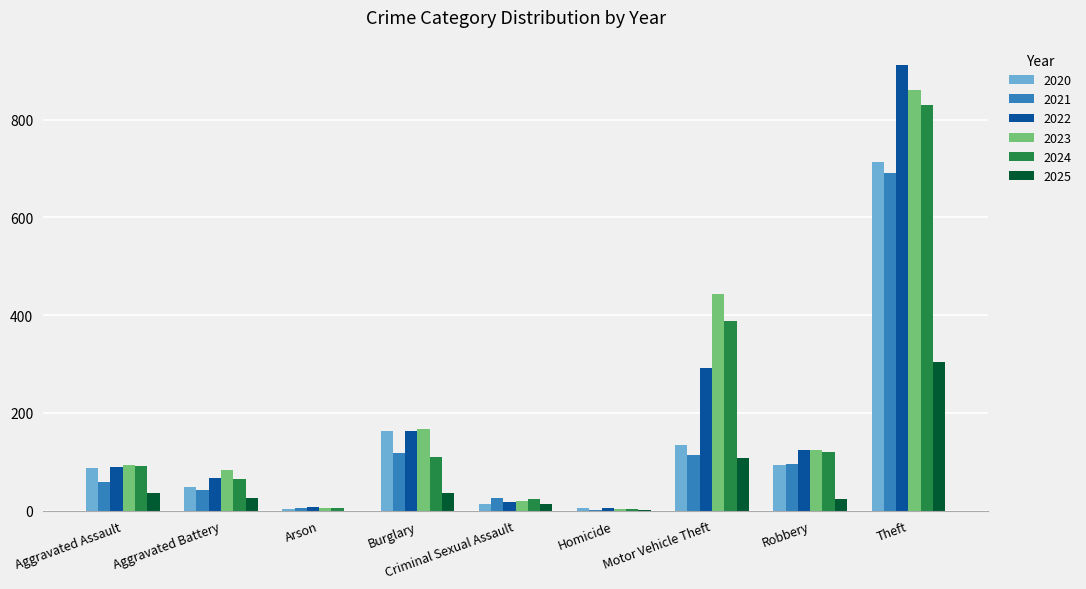

The value of 2025 at Robbery is 23. True or false?

True